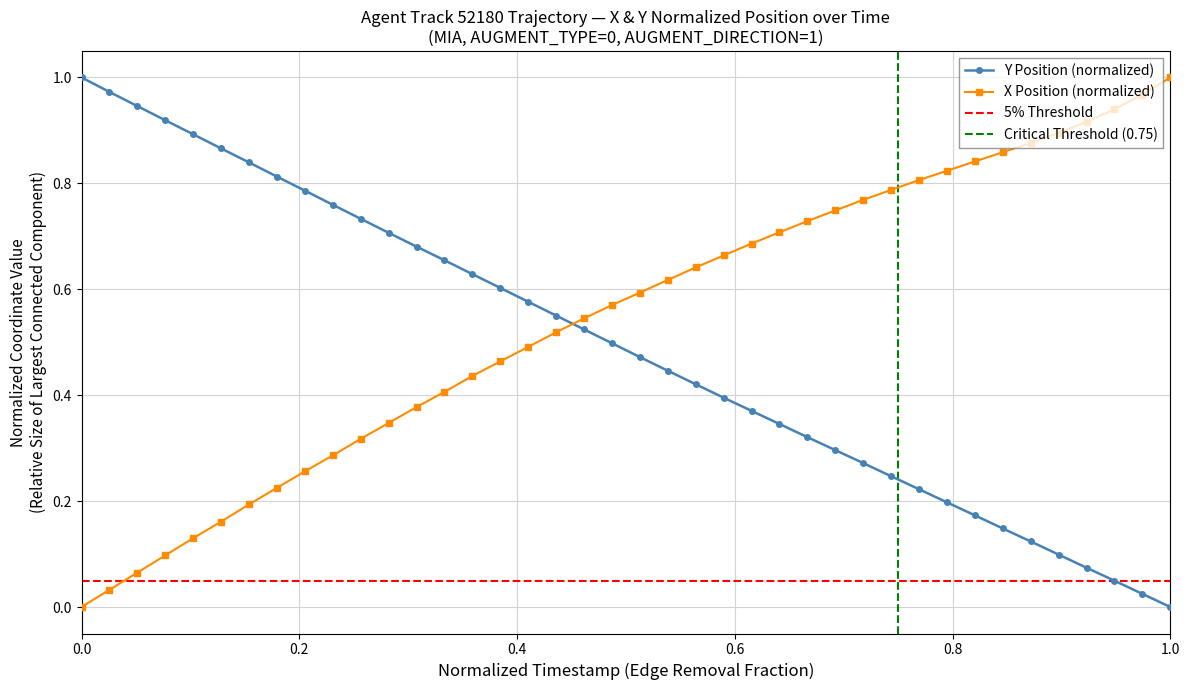

True or false: Y and X cross at least once.

True